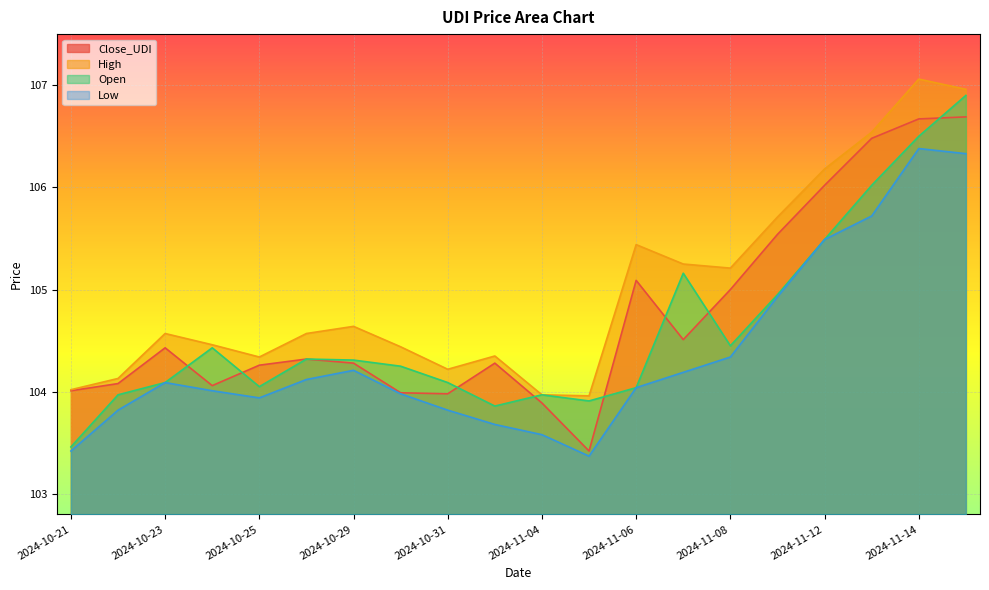

How many interior local peaks does the Open series have?

4